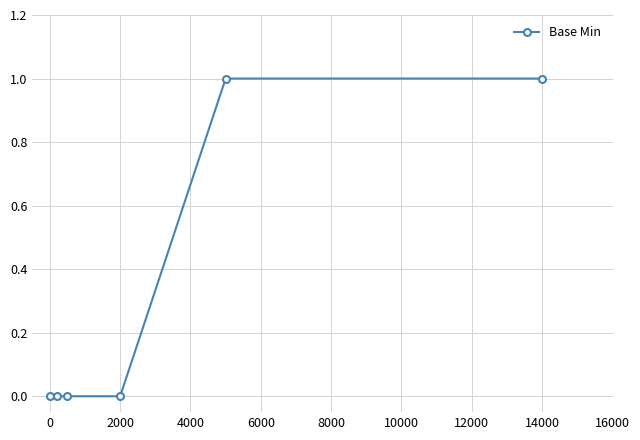

Reading left to right, transcribe all the data shown in this chart.

0	0	0	0	1	1